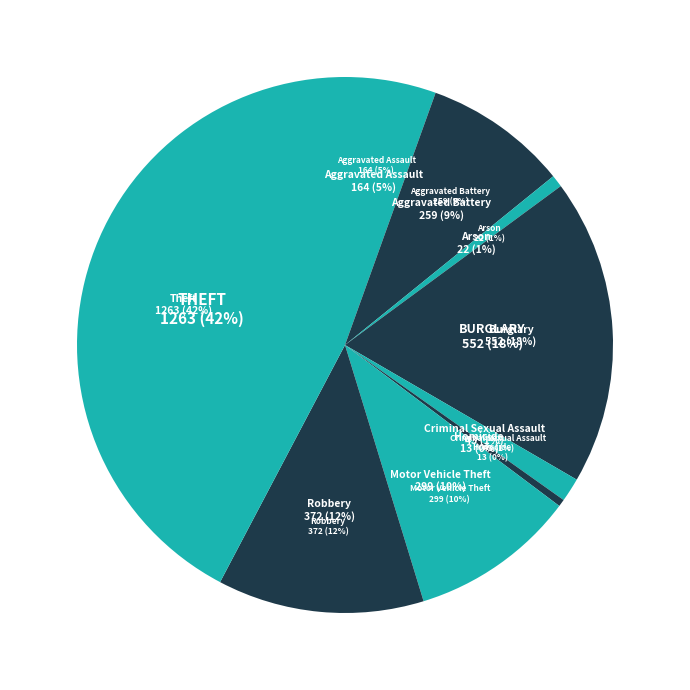

How many segments does this pie chart have?

9